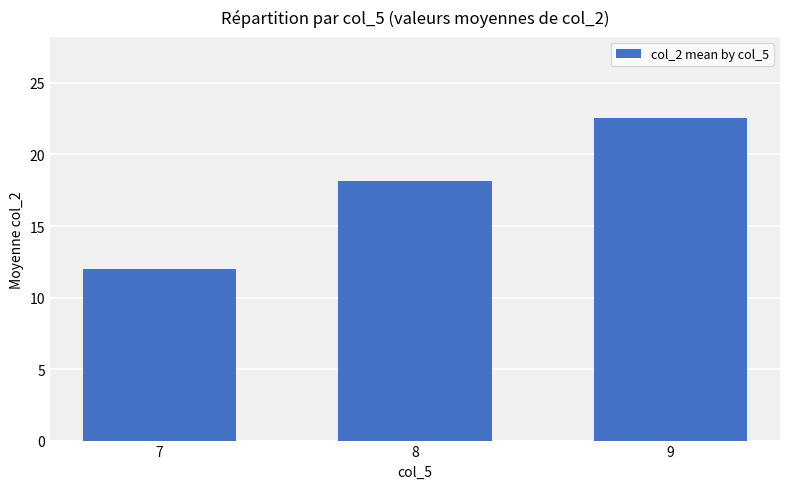

True or false: the data shows 13.4 at 9.

False